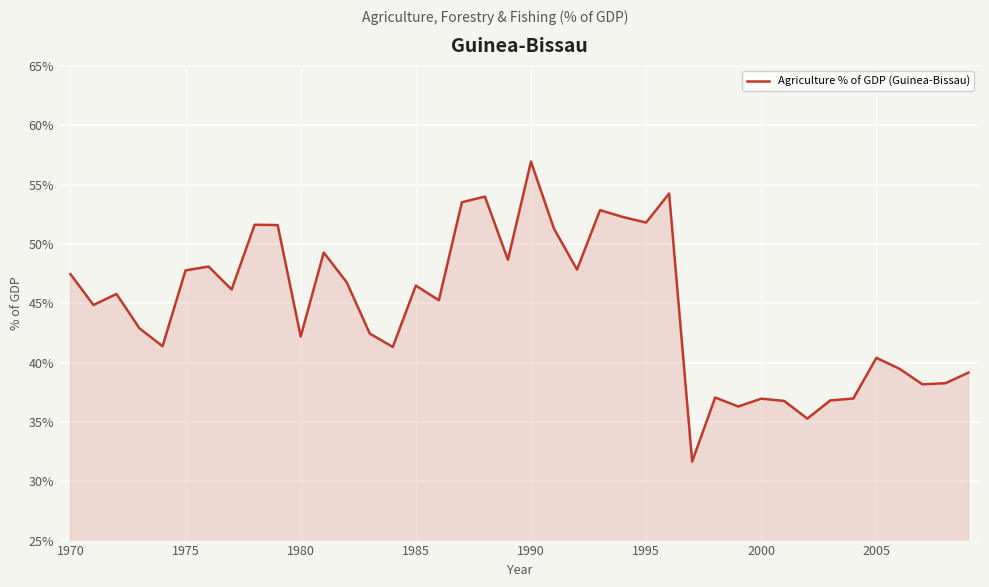

Does the chart display data point markers on the line(s)?

No